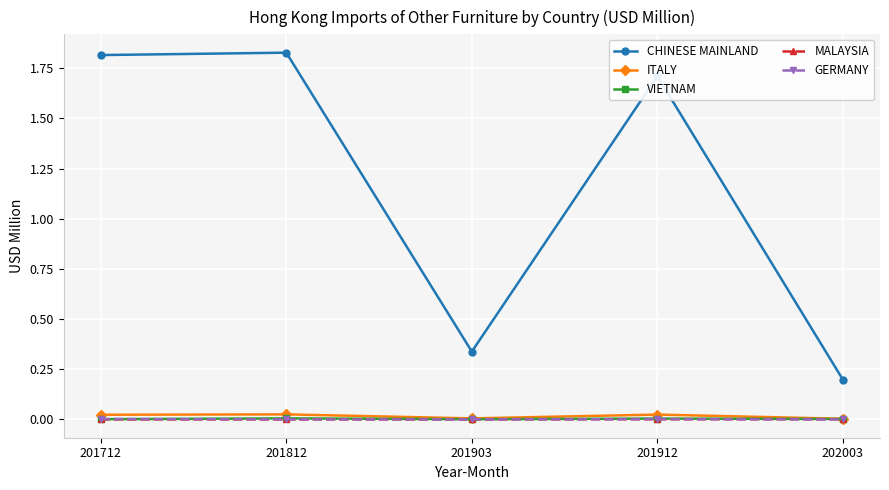

True or false: GERMANY has a value of 0.0 at 201712.

True